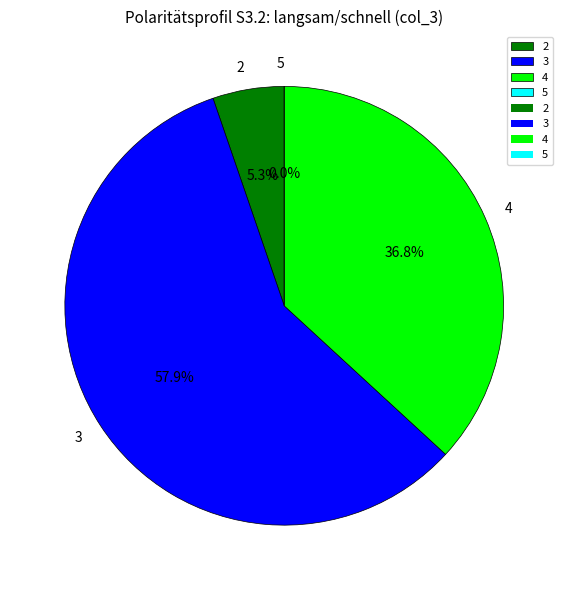

Which category has the biggest portion of the pie?

3